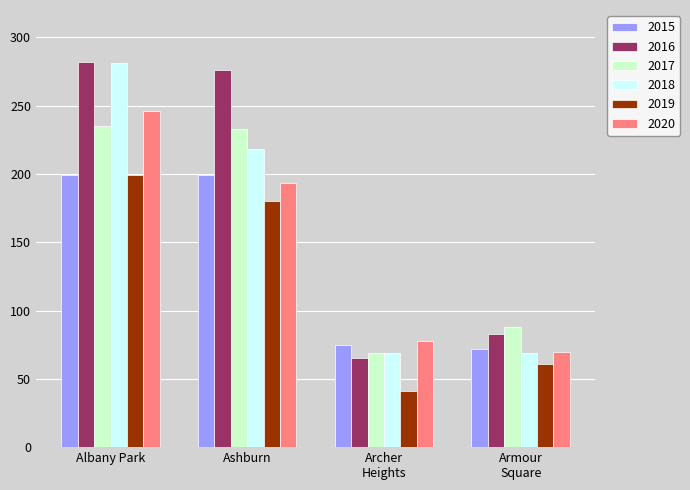

What is the value of the 2020 bar at the 1st from the left?

246